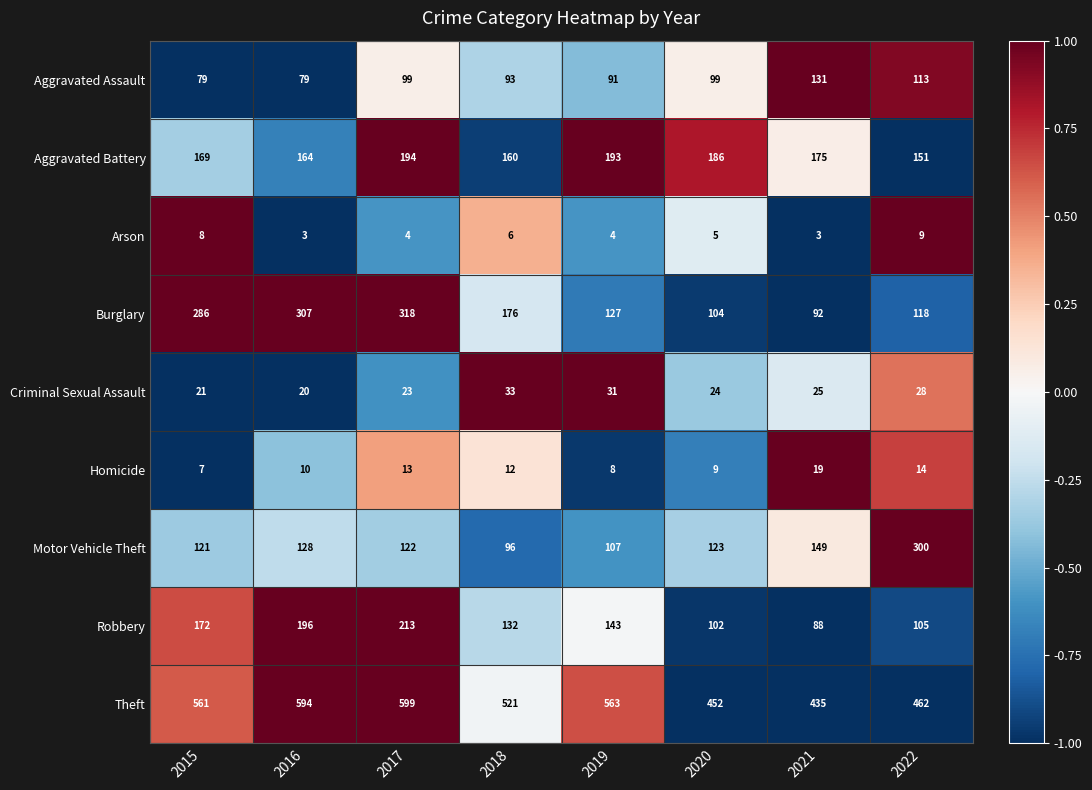

The value of Theft at 2022 is 462. True or false?

True